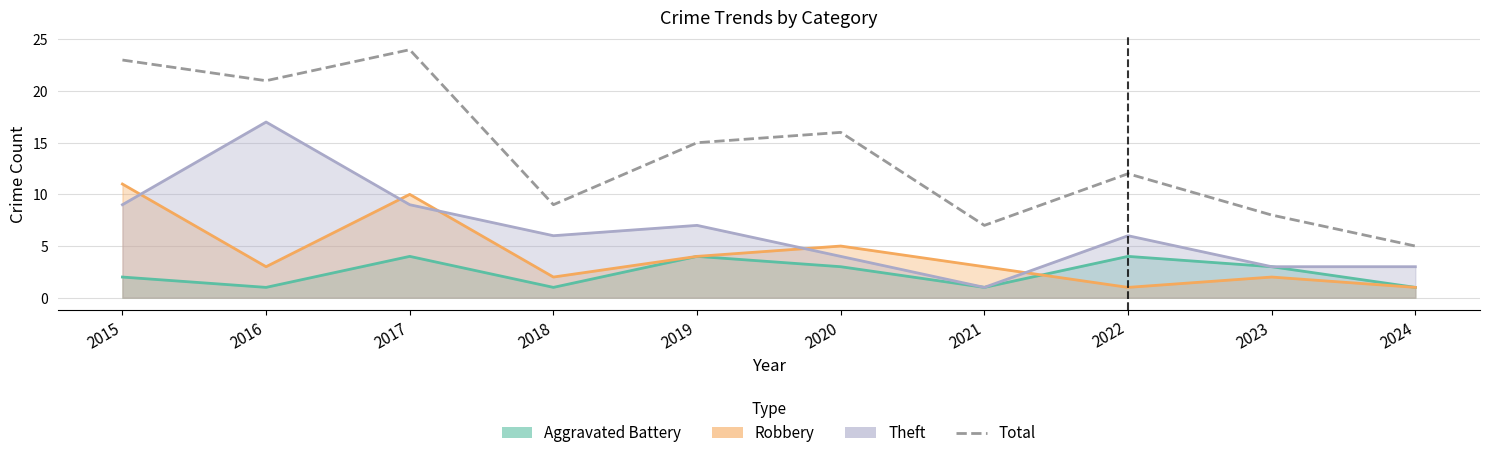

Rank the categories by value from lowest to highest.

2024, 2021, 2023, 2018, 2022, 2019, 2020, 2016, 2015, 2017